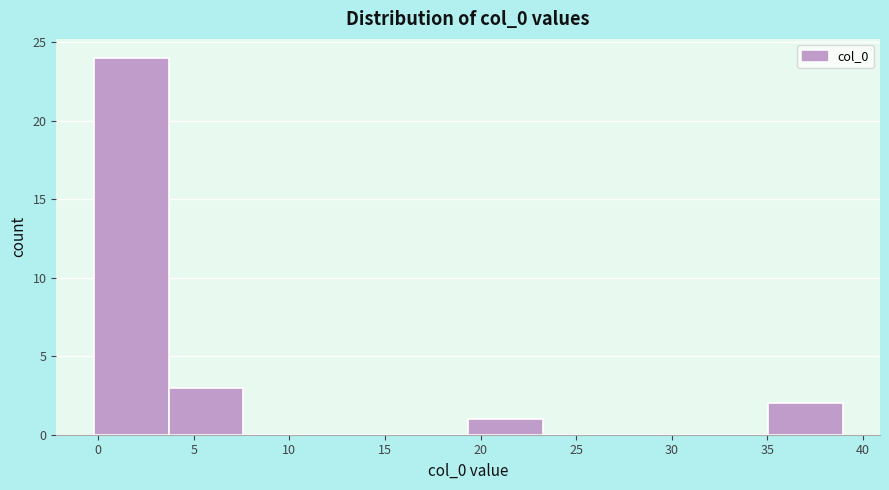

What is the height of the bar covering 19.5 to 23.5 on the x-axis? Neither the bar edges nor the heights are printed on the chart, so give them approximately, as read against the axes.

1